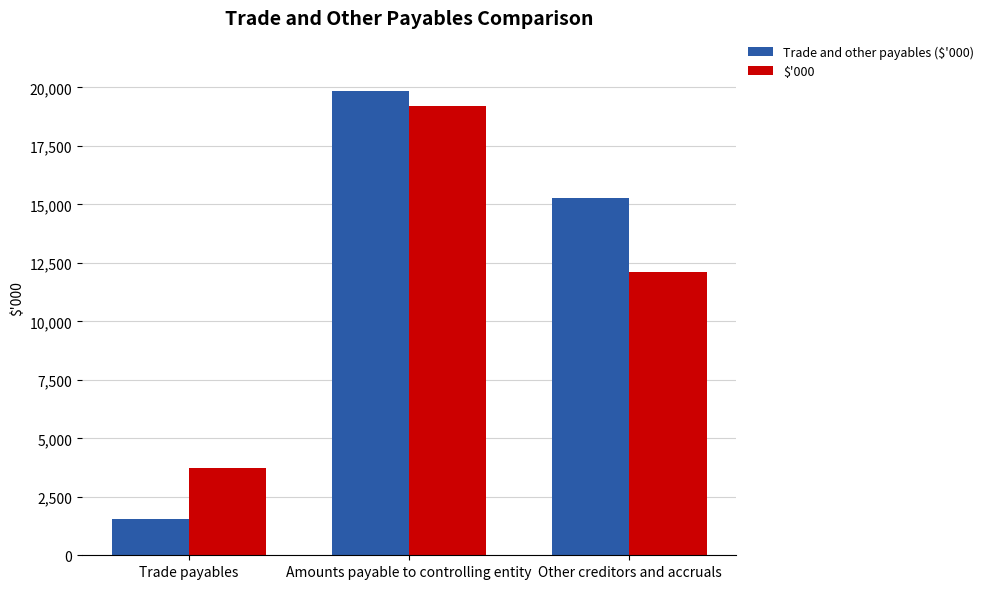

The Trade and other payables ($'000) series shows 1564 at Trade payables. True or false?

True